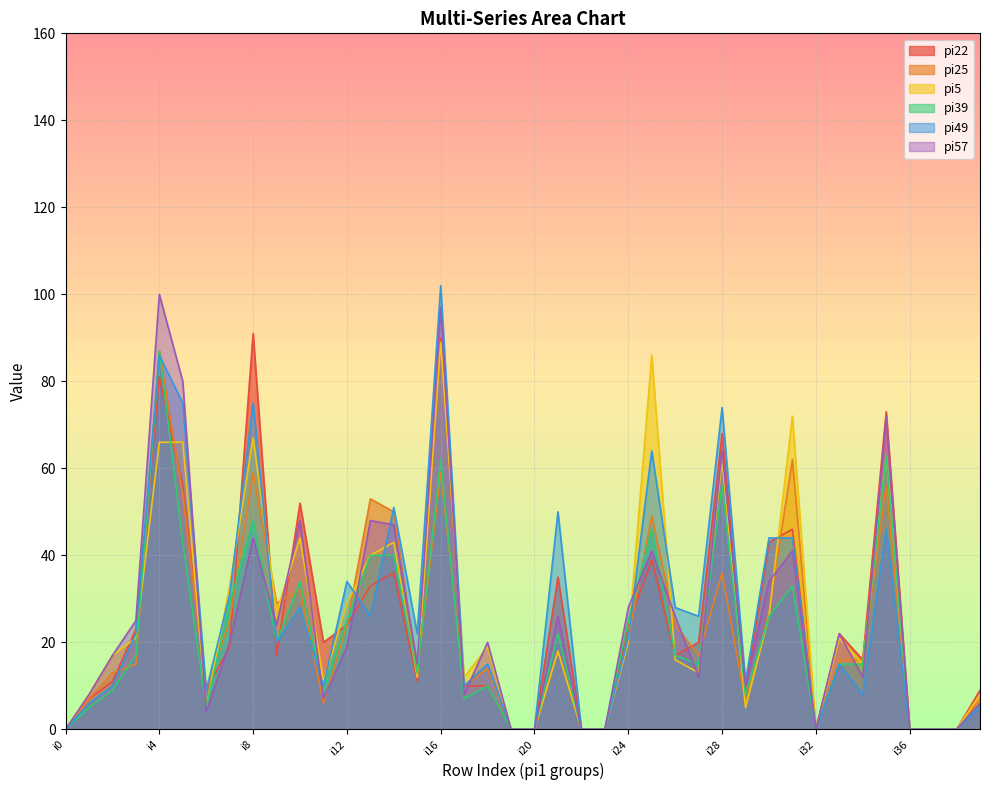

What are all the series names shown in the legend?

pi22, pi25, pi5, pi39, pi49, pi57